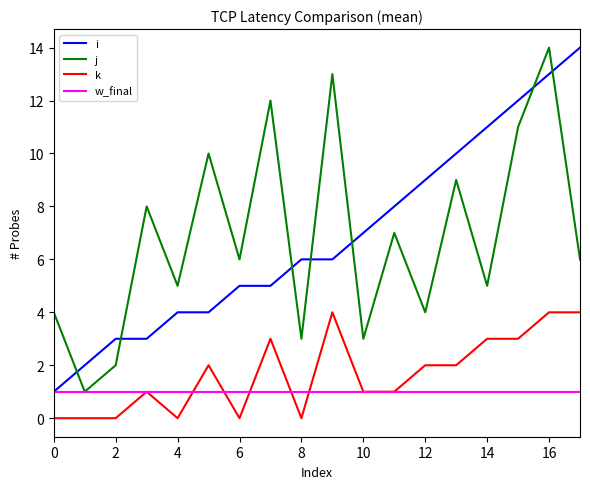

Reading left to right, list all the values displayed in this chart.

i: 1	2	3	3	4	4	5	5	6	6	7	8	9	10	11	12	13	14
j: 4	1	2	8	5	10	6	12	3	13	3	7	4	9	5	11	14	6
k: 0	0	0	1	0	2	0	3	0	4	1	1	2	2	3	3	4	4
w_final: 1	1	1	1	1	1	1	1	1	1	1	1	1	1	1	1	1	1